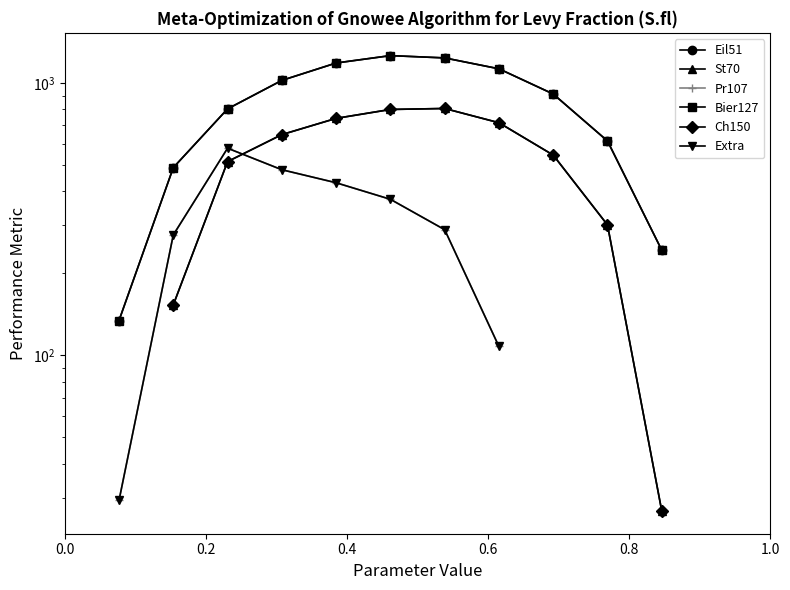

Count the St70 values in the range 301 to 646.

3